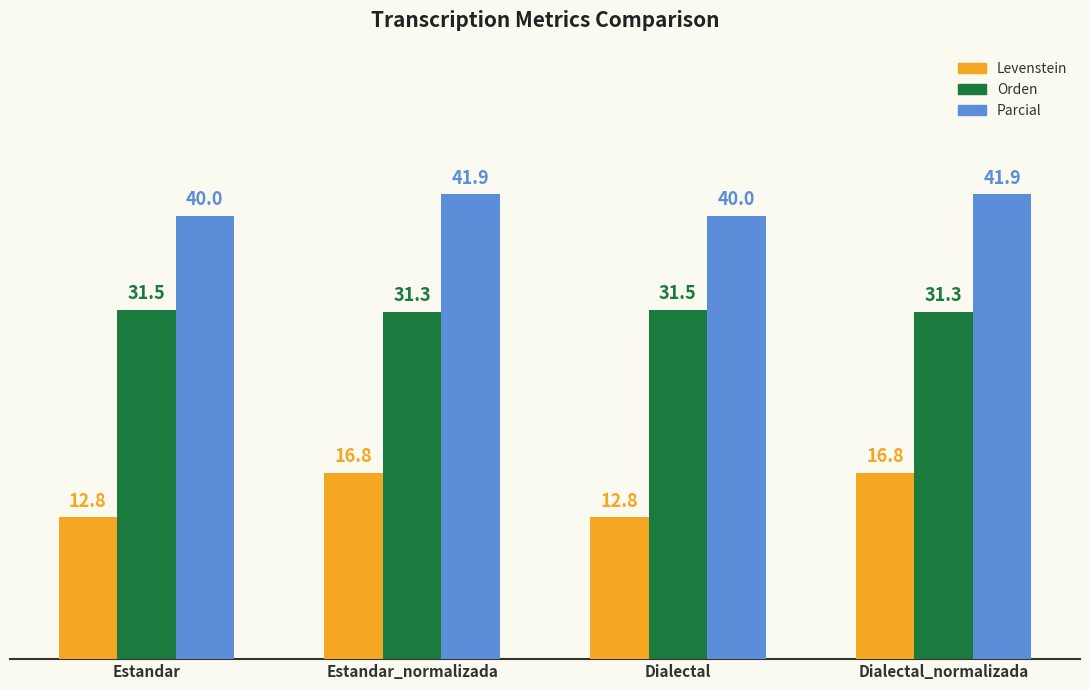

What is the maximum value for Parcial?

41.9